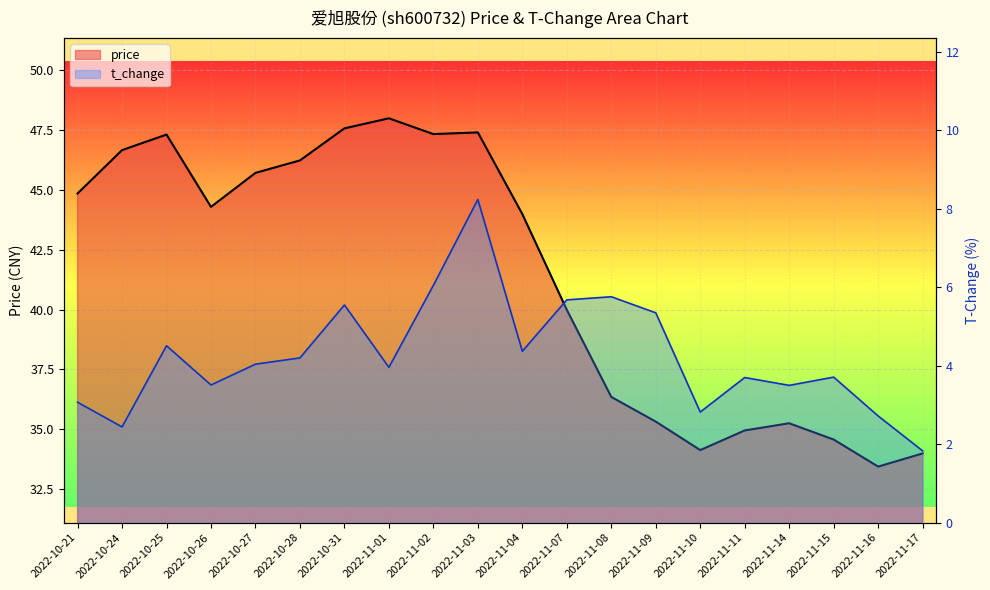

Which label corresponds to the smallest value in the chart?

2022-11-17